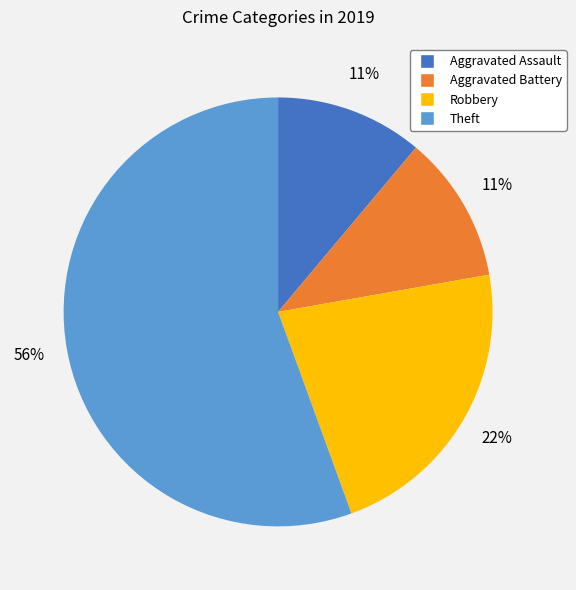

To the nearest percent, what is the average slice percentage?

25%